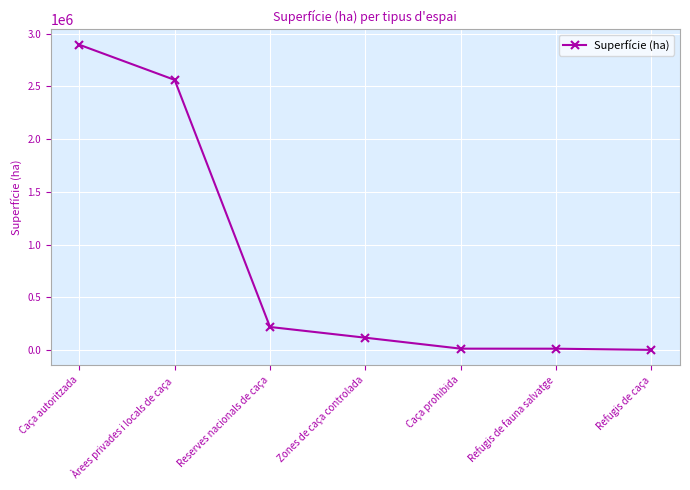

Is this an area chart (filled region under the line)?

No